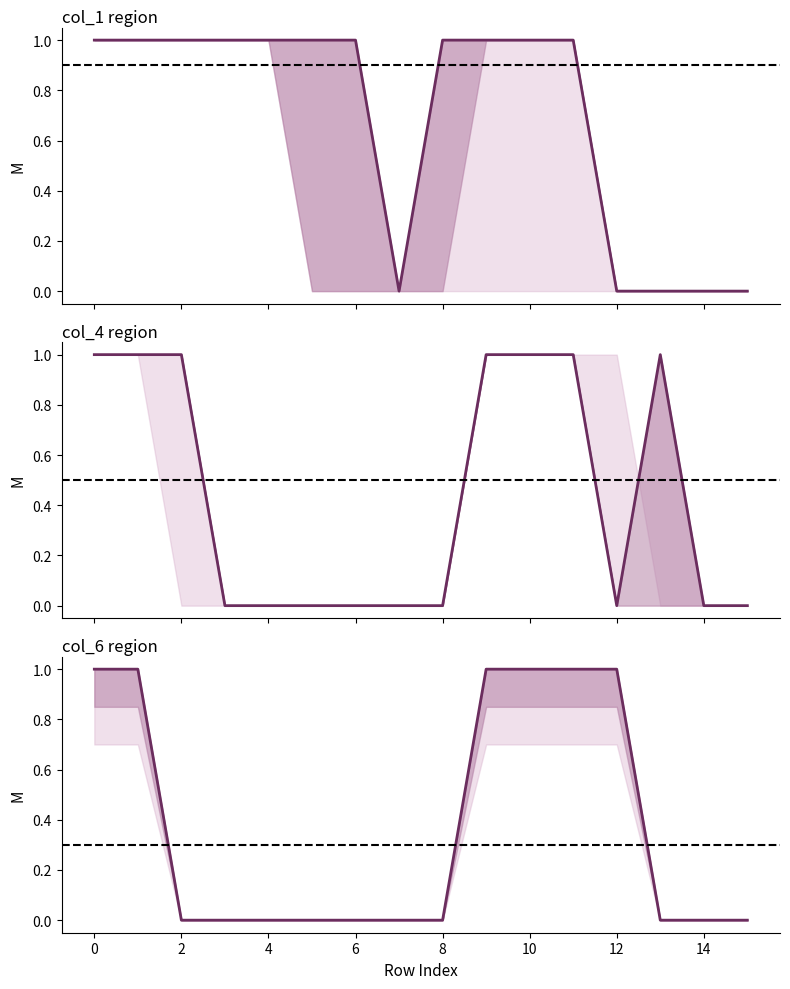

What is the maximum value for col_4?

1